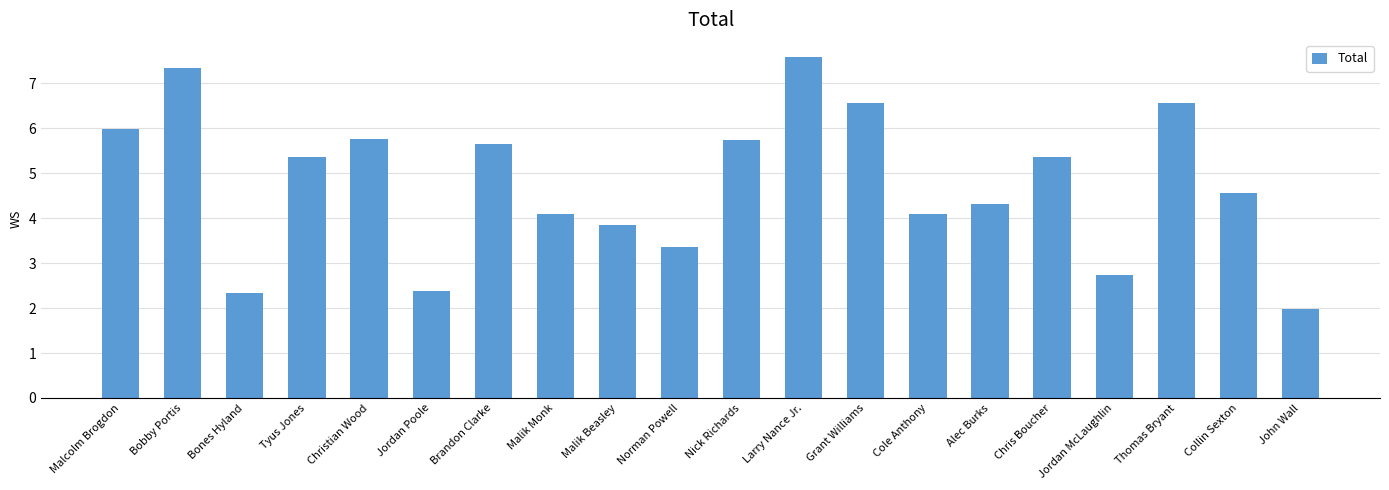

Is it true that the value at Grant Williams is 6.6?

True